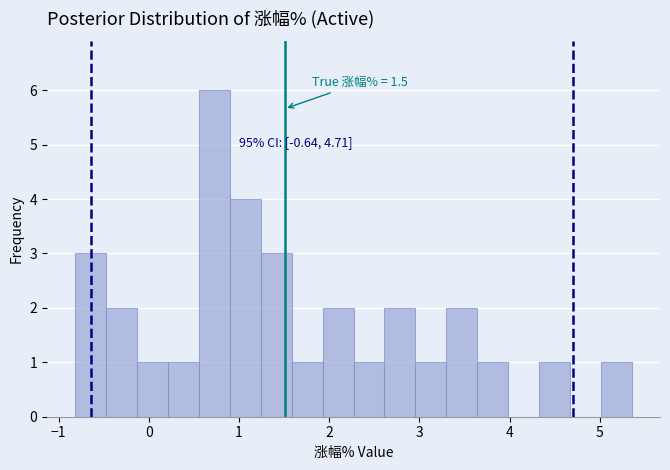

Read against the x-axis, roughly where is the centre of the tallest bar?

0.7